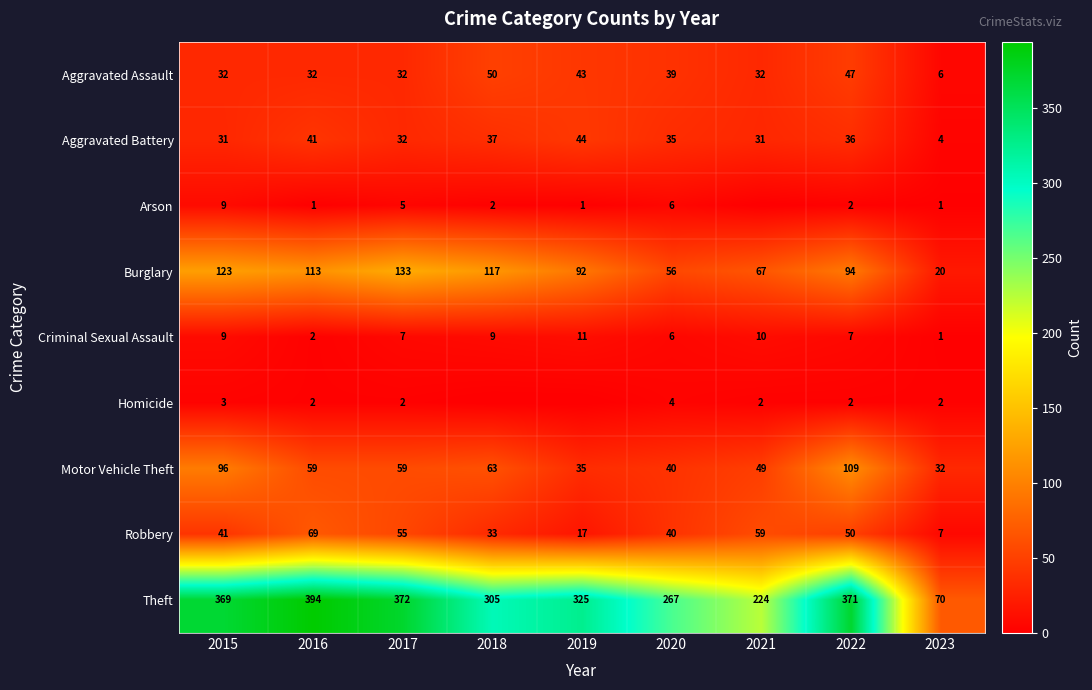

What is the difference between the highest and lowest values at 2015?

366